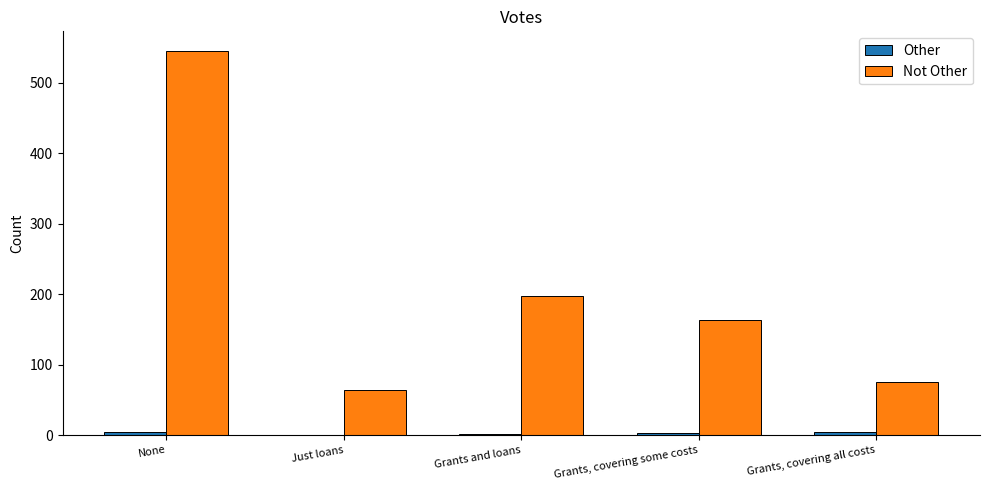

At which category is the sum across all series the highest?

None